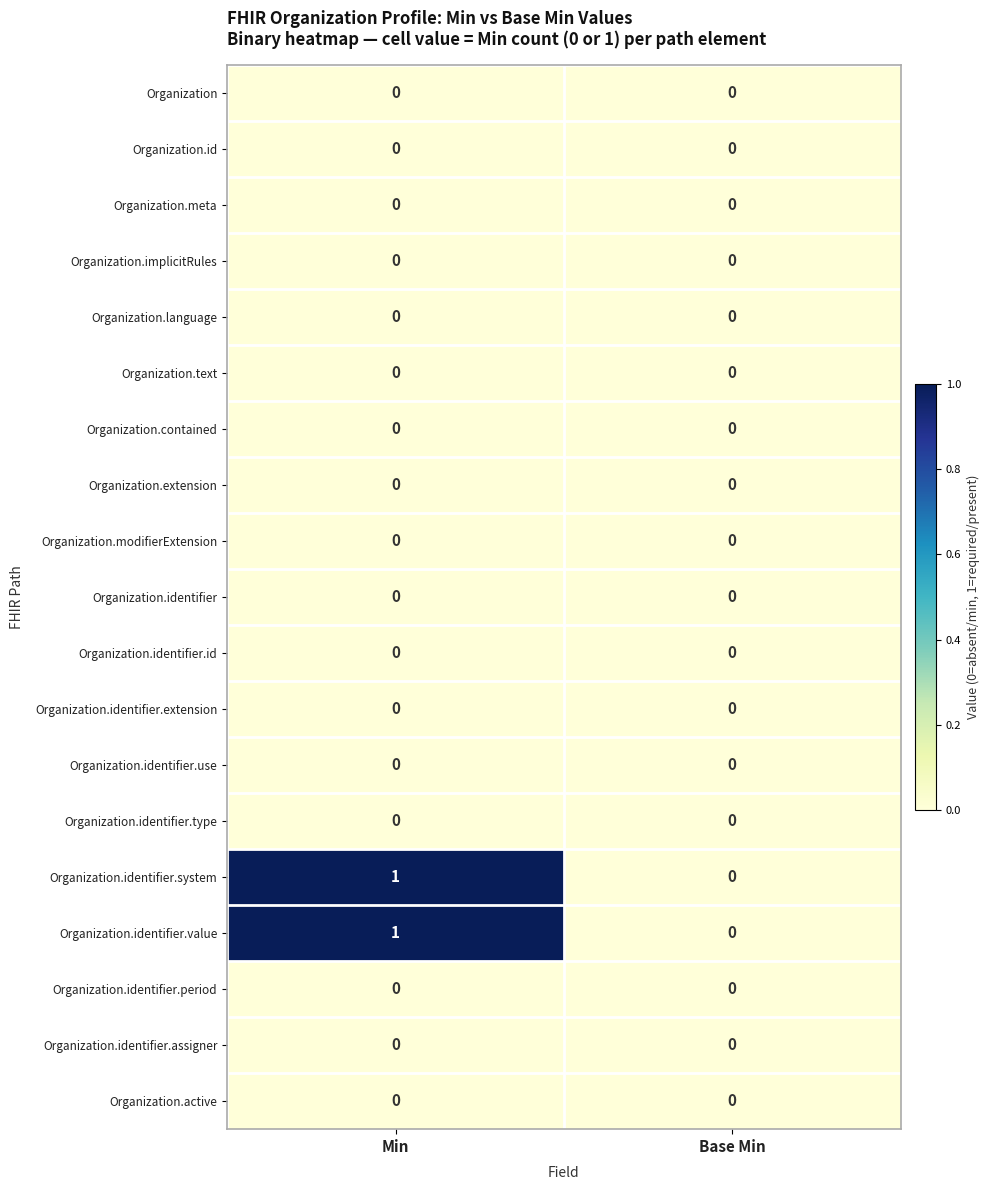

True or false: Organization.modifierExtension has a value of 0 at Min.

True